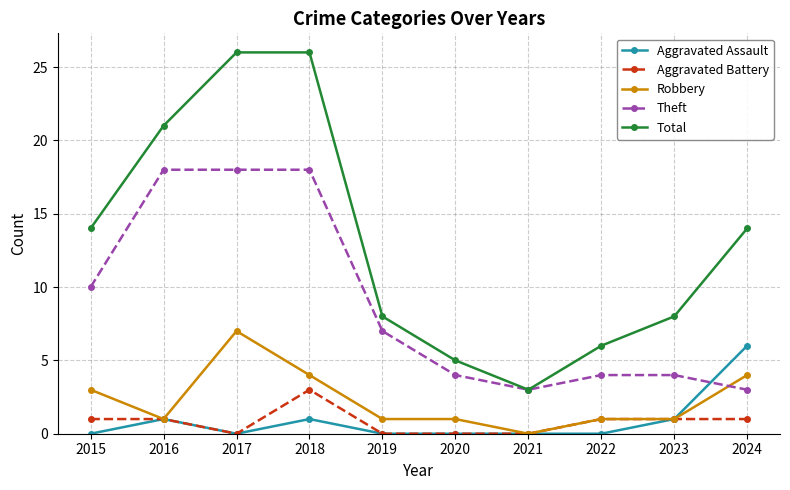

Reading right to left, list all the values displayed in this chart.

Aggravated Assault: 6	1	0	0	0	0	1	0	1	0
Aggravated Battery: 1	1	1	0	0	0	3	0	1	1
Robbery: 4	1	1	0	1	1	4	7	1	3
Theft: 3	4	4	3	4	7	18	18	18	10
Total: 14	8	6	3	5	8	26	26	21	14